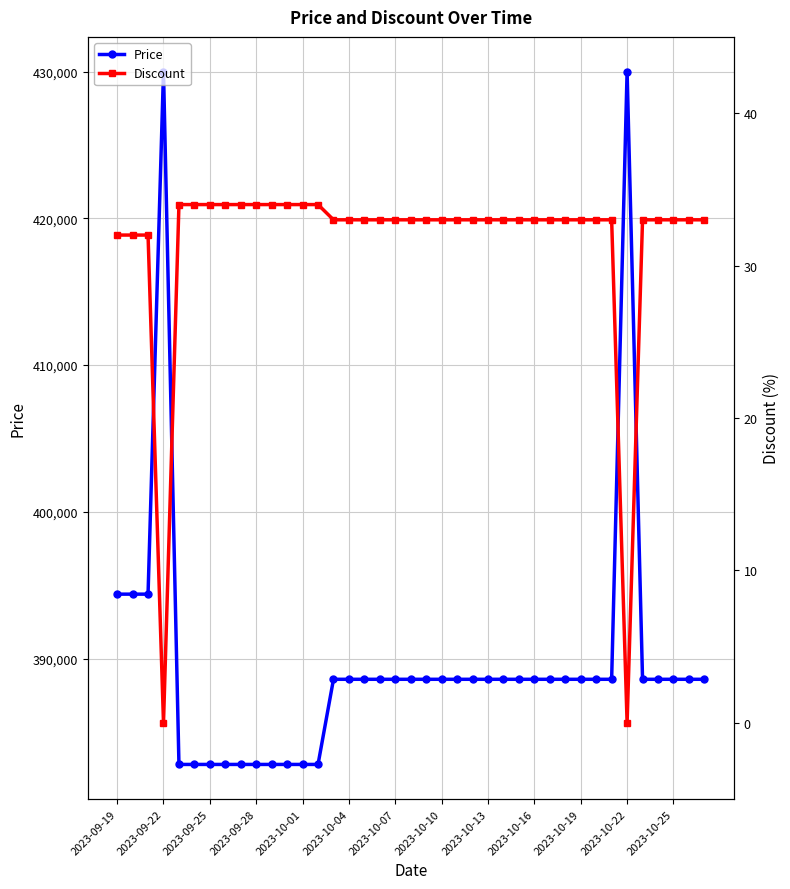

What is the average value of the Price series?

389682